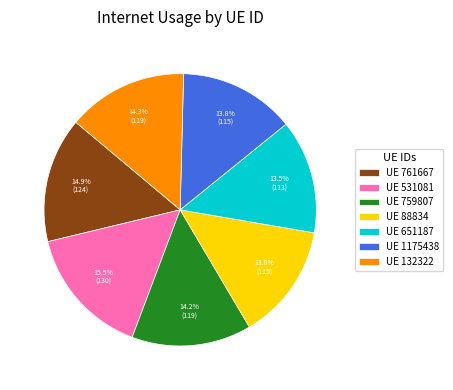

Is there a majority slice in this chart?

No